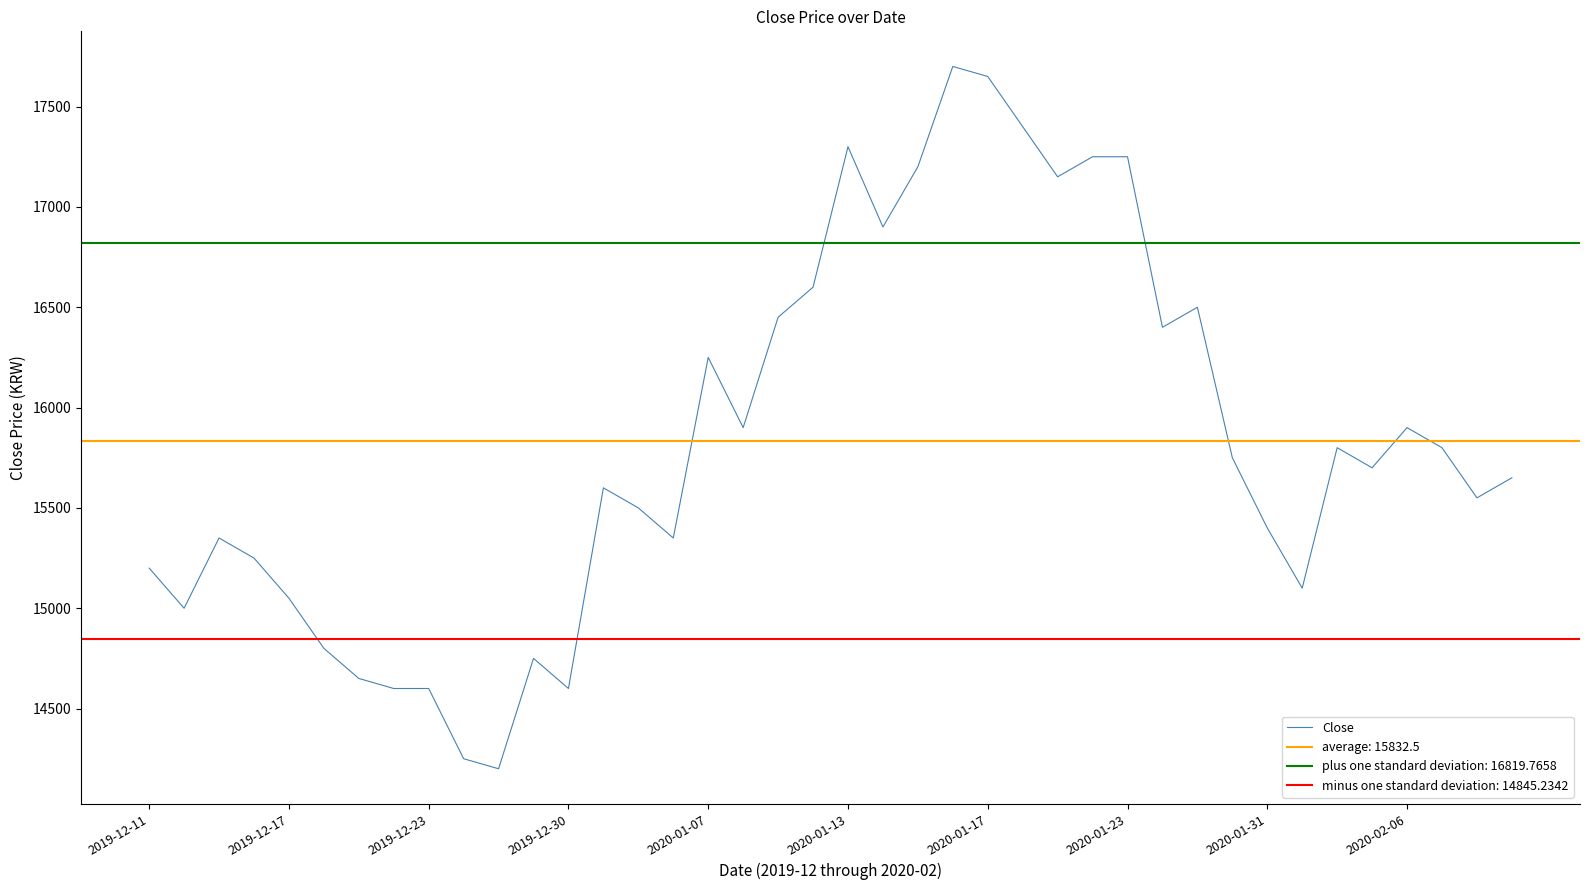

How many interior local peaks (higher than both neighbors) does the data have?

9